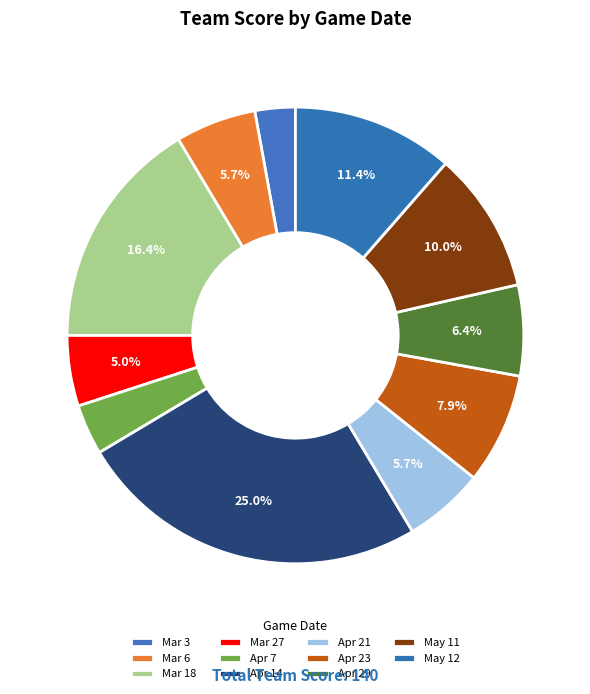

Does Mar 18 account for over 50% of the chart?

No